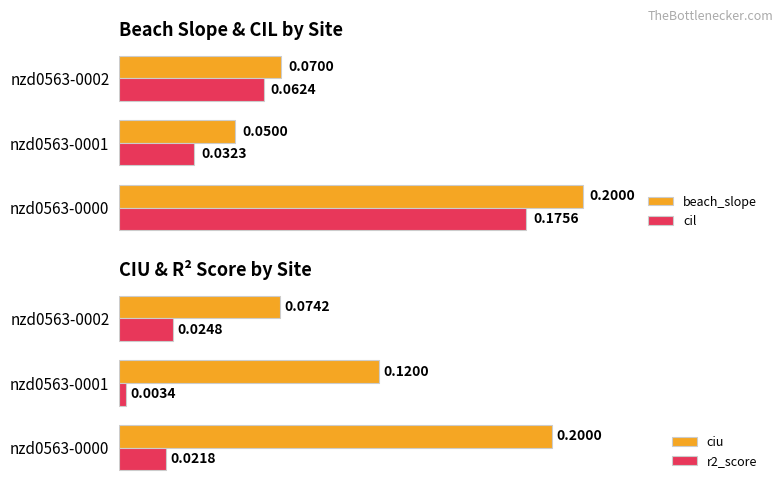

What are all the series names shown in the legend?

beach_slope, cil, ciu, r2_score